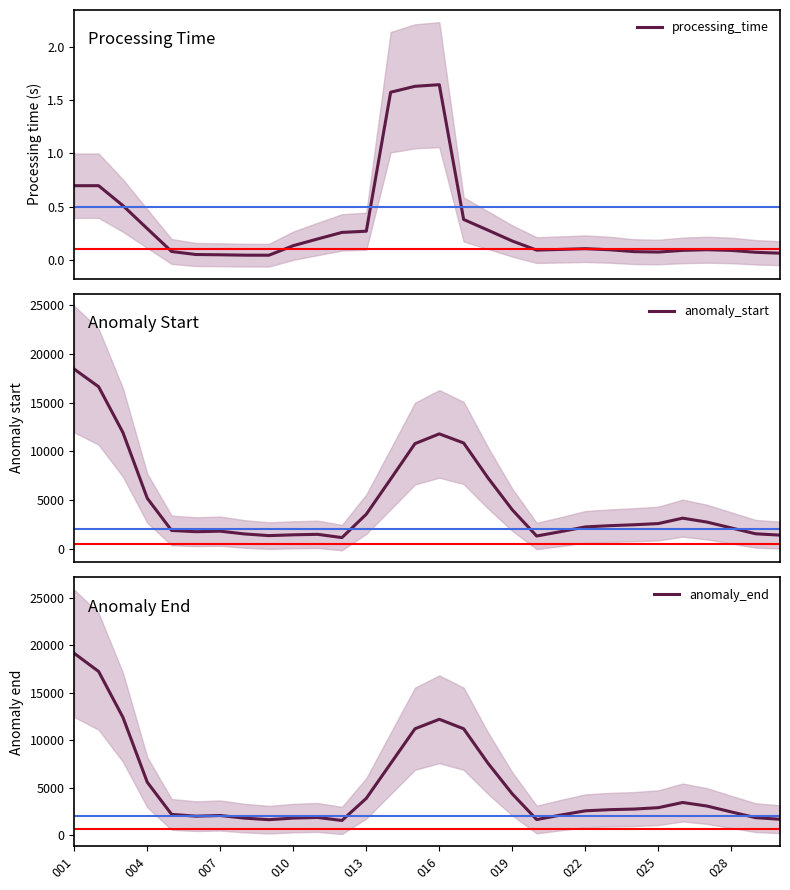

What is the maximum value for anomaly_start?

18433.3